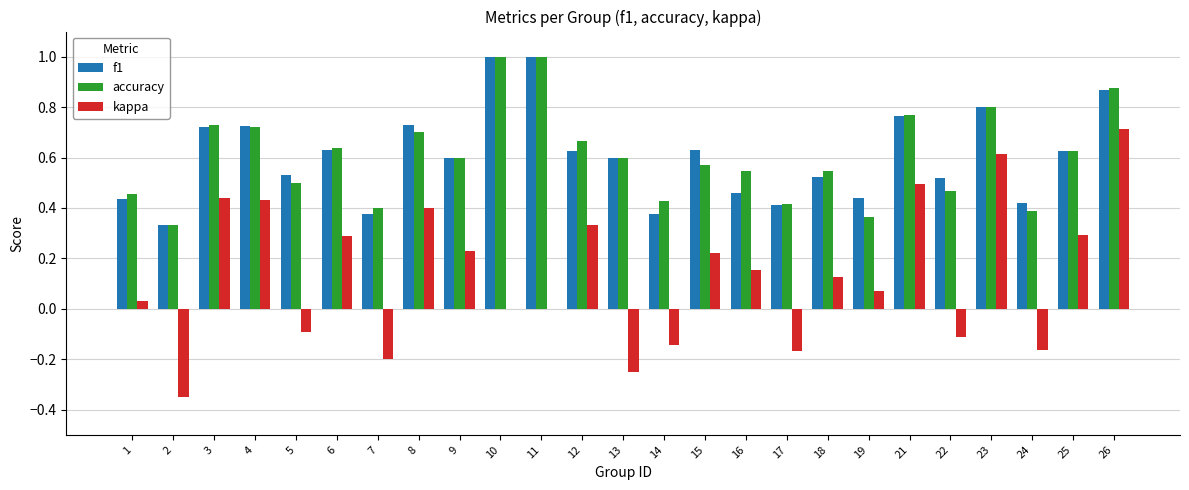

Is the value of kappa at 21 greater than the value of f1 at 10?

No